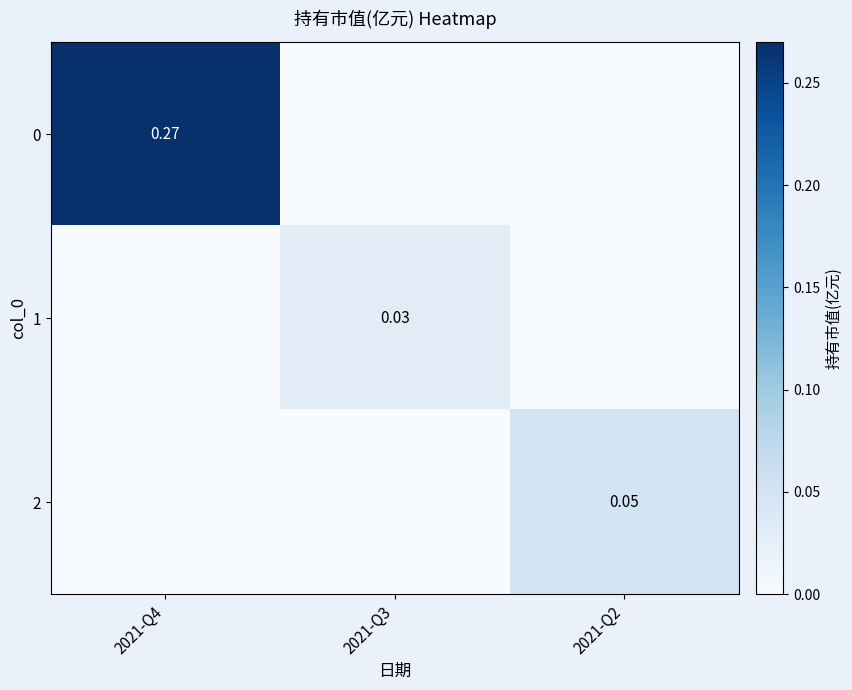

Rank the categories by 0 value from lowest to highest.

2021-Q3, 2021-Q2, 2021-Q4